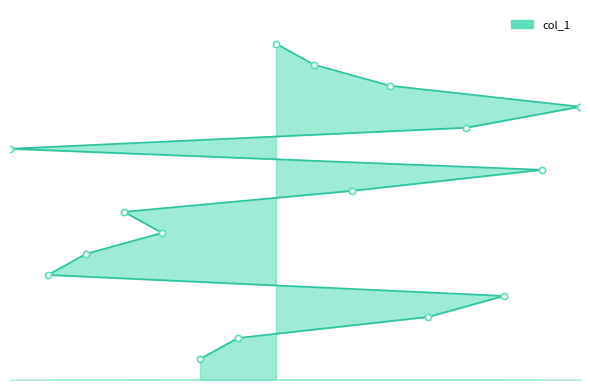

What is the change in value from 15 to 13?

+2